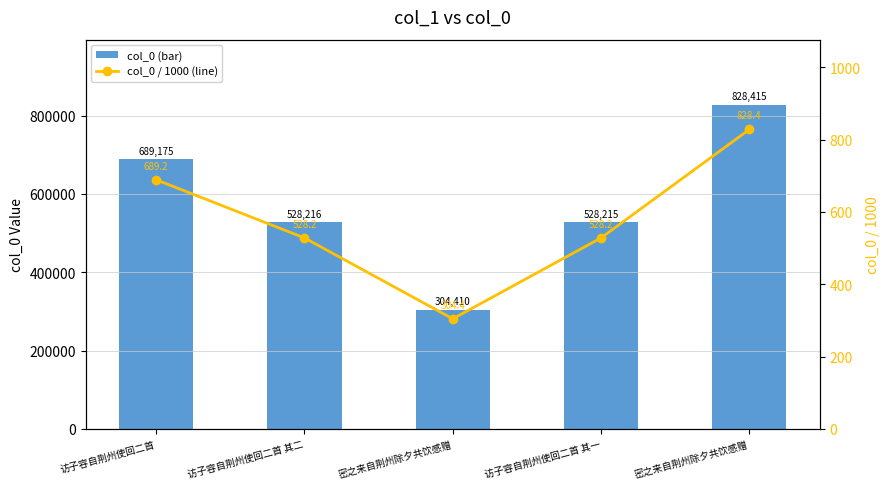

Which series has the largest total across all categories?

col_0 (bar)